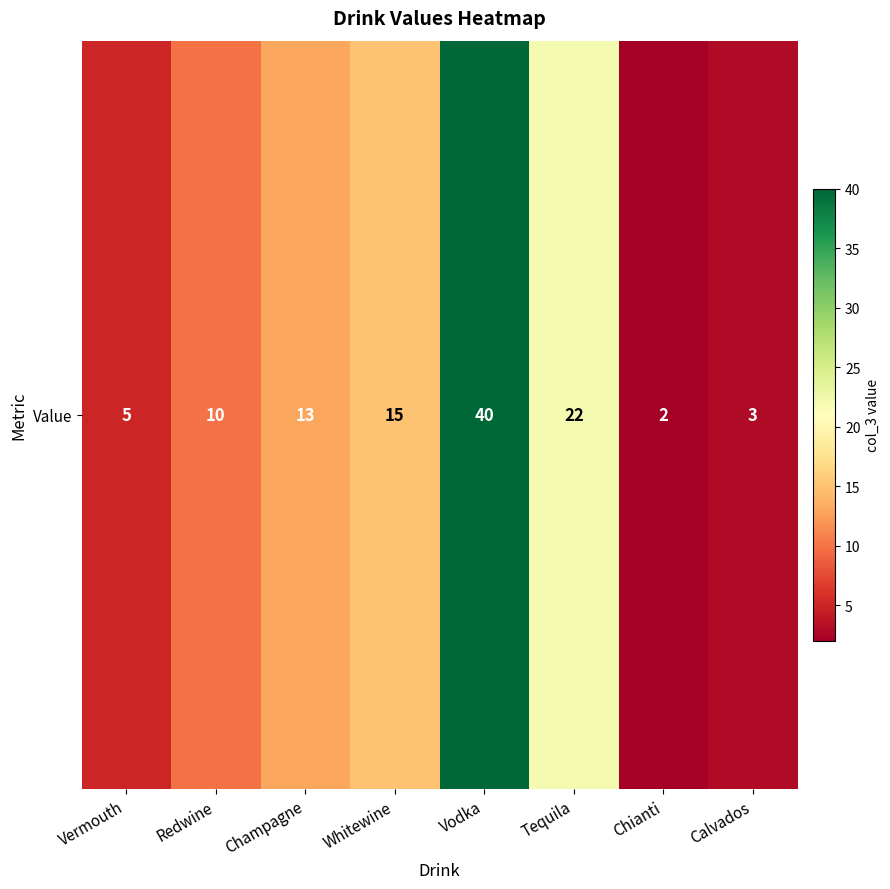

What is the greatest value displayed?

40